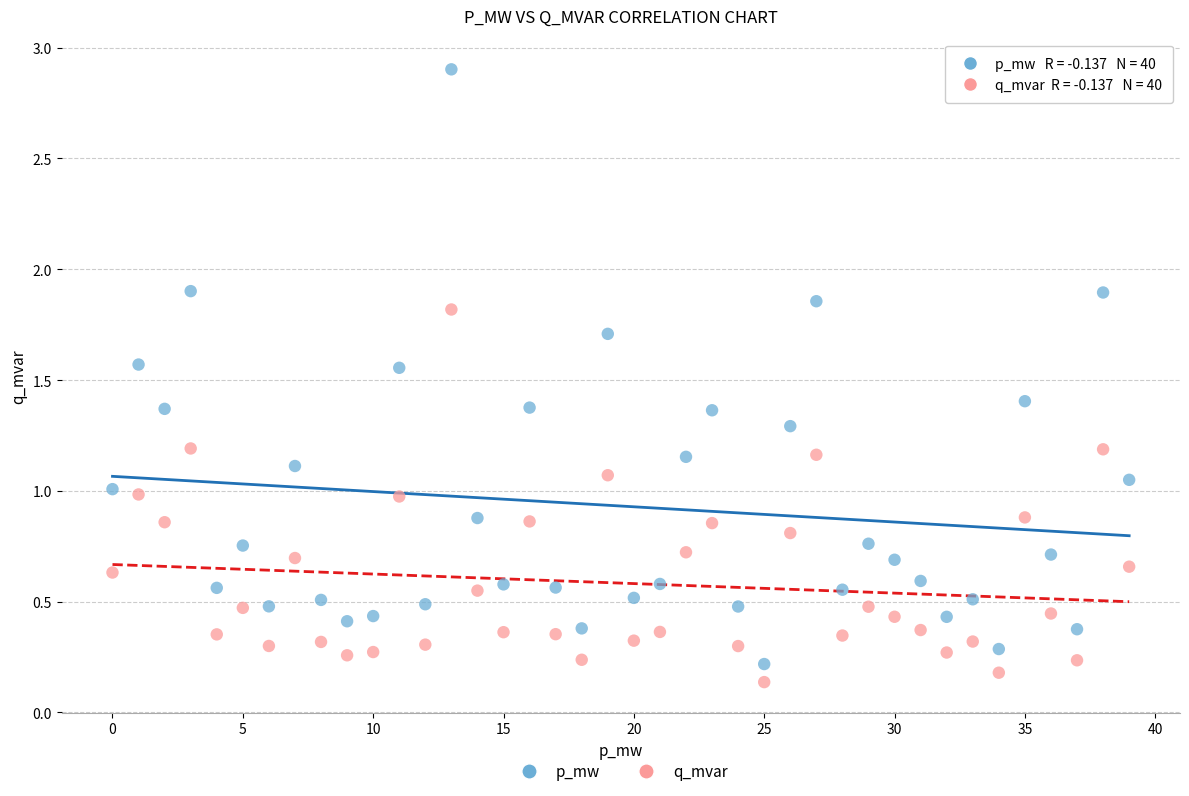

What are all the series names shown in the legend?

p_mw, q_mvar